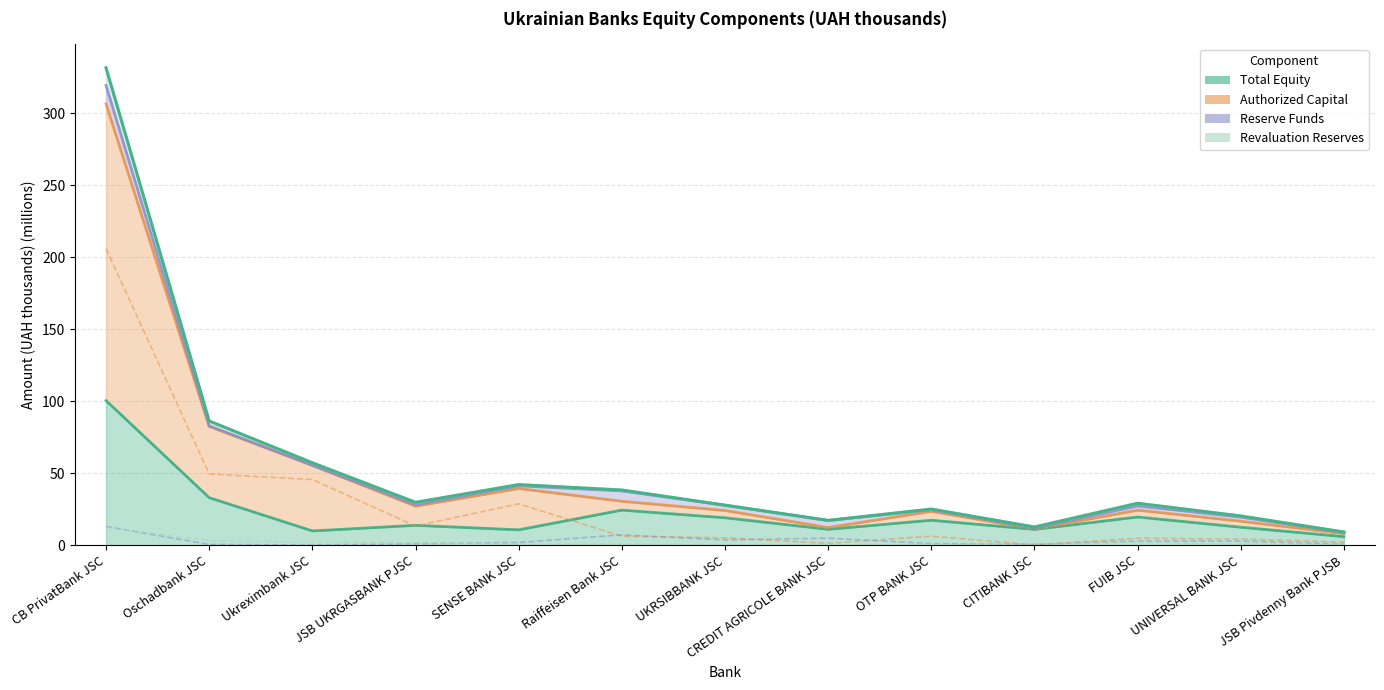

How many interior local valleys does the Authorized Capital series have?

3